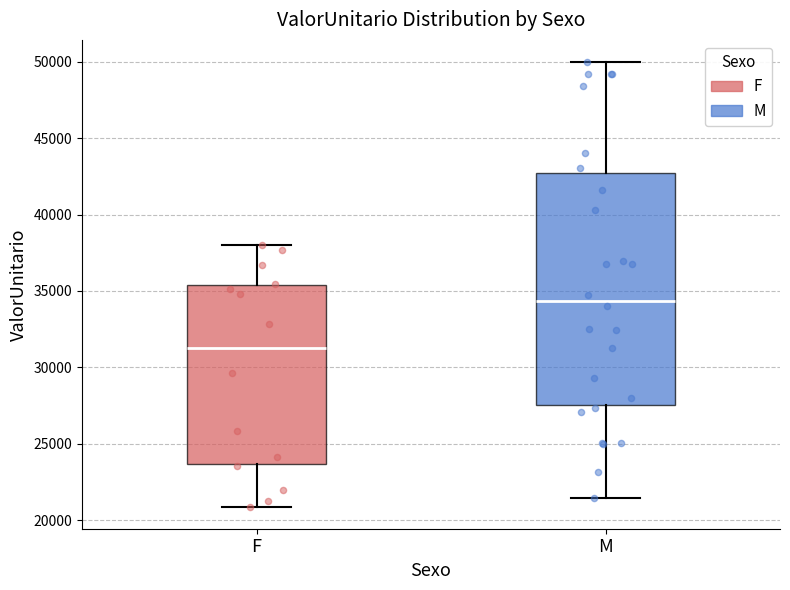

Where does the upper whisker of the box for M end on the y-axis? The values are not printed on the chart, so give them approximately, as read against the axis.

50000